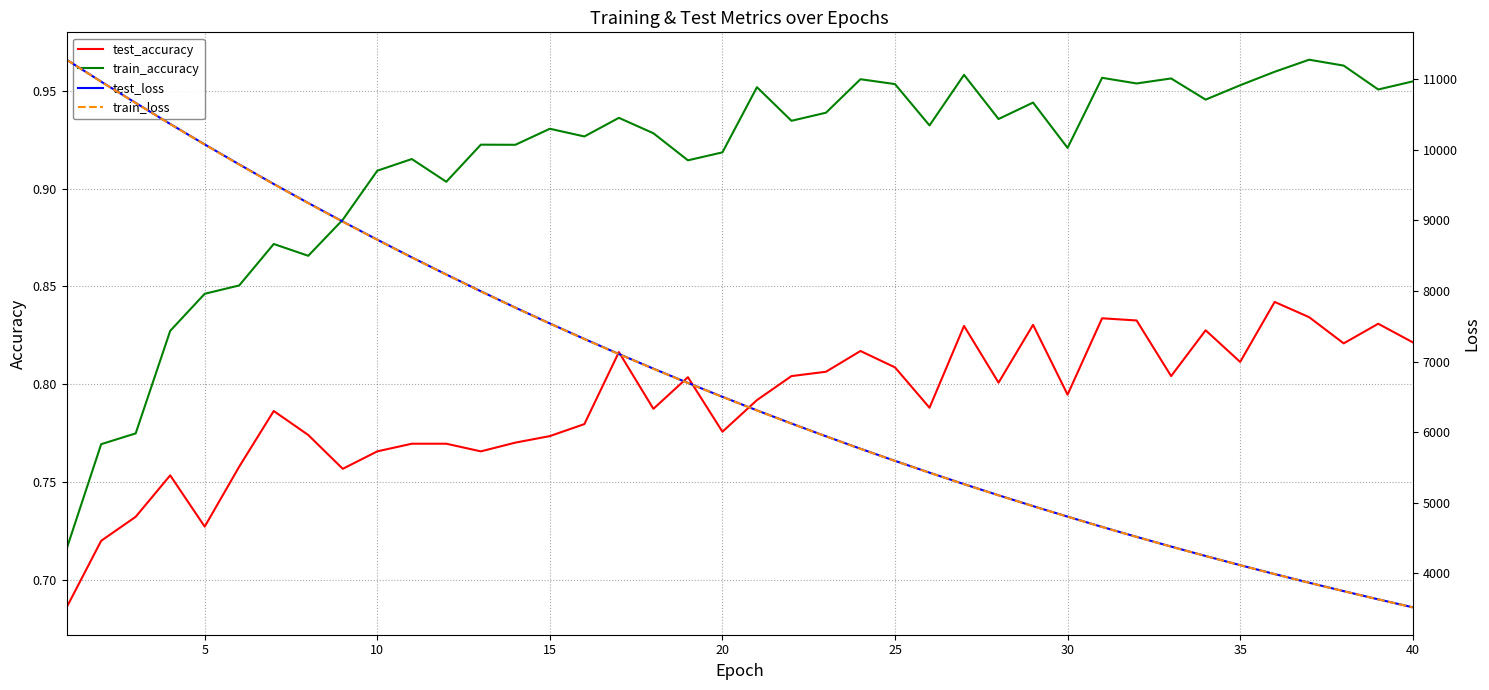

How many distinct data groups are displayed?

4